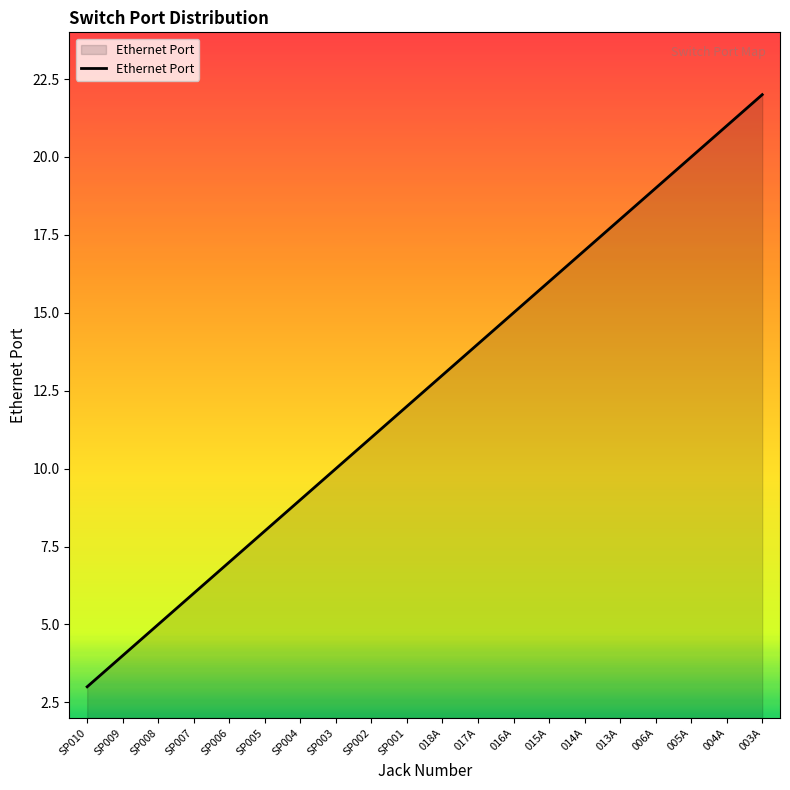

Rank the categories by value from lowest to highest.

SP010, SP009, SP008, SP007, SP006, SP005, SP004, SP003, SP002, SP001, 018A, 017A, 016A, 015A, 014A, 013A, 006A, 005A, 004A, 003A